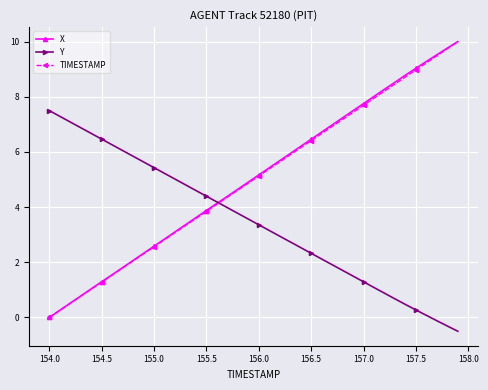

What is the average value of the TIMESTAMP series?

5.0